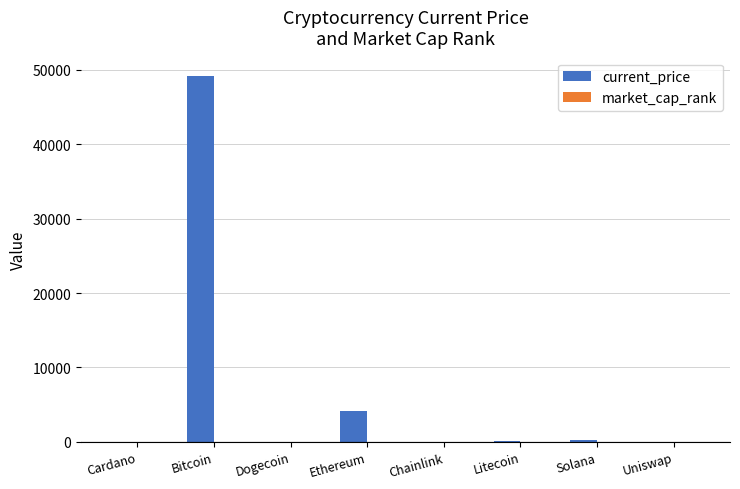

At which label is current_price closest to 24586?

Ethereum